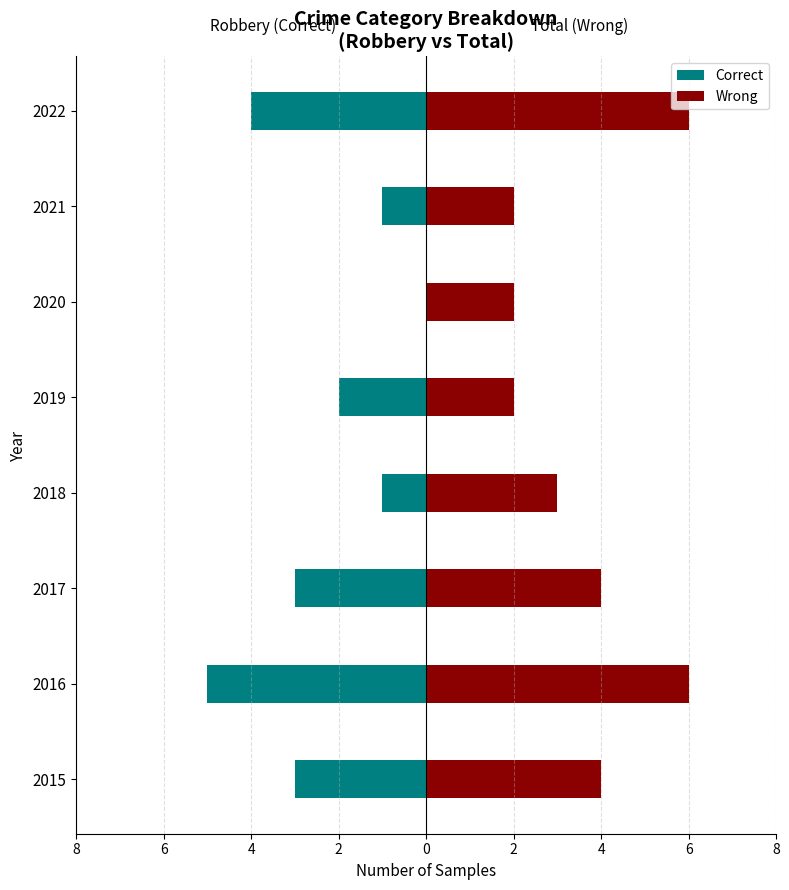

What are all the series names shown in the legend?

Correct, Wrong